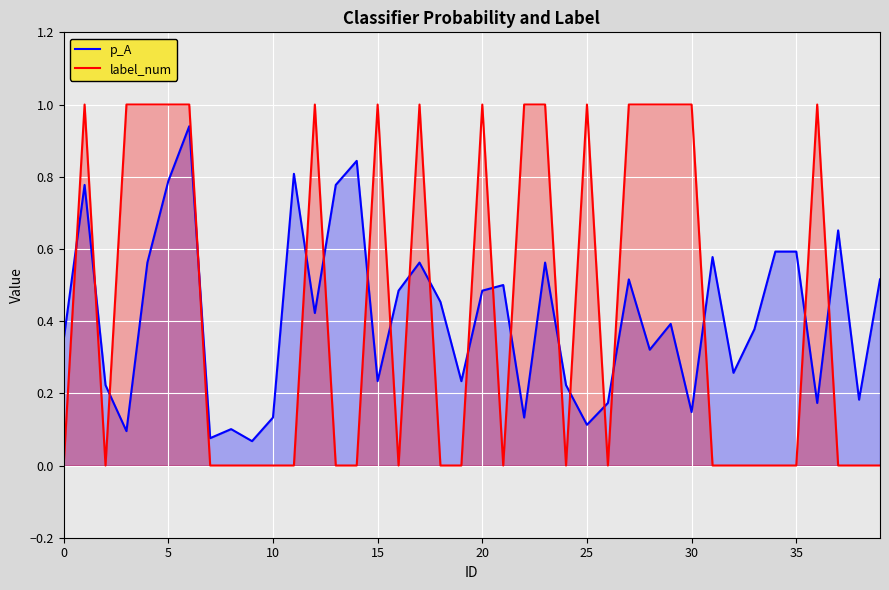

The label_num series shows 0.0 at 31. True or false?

True